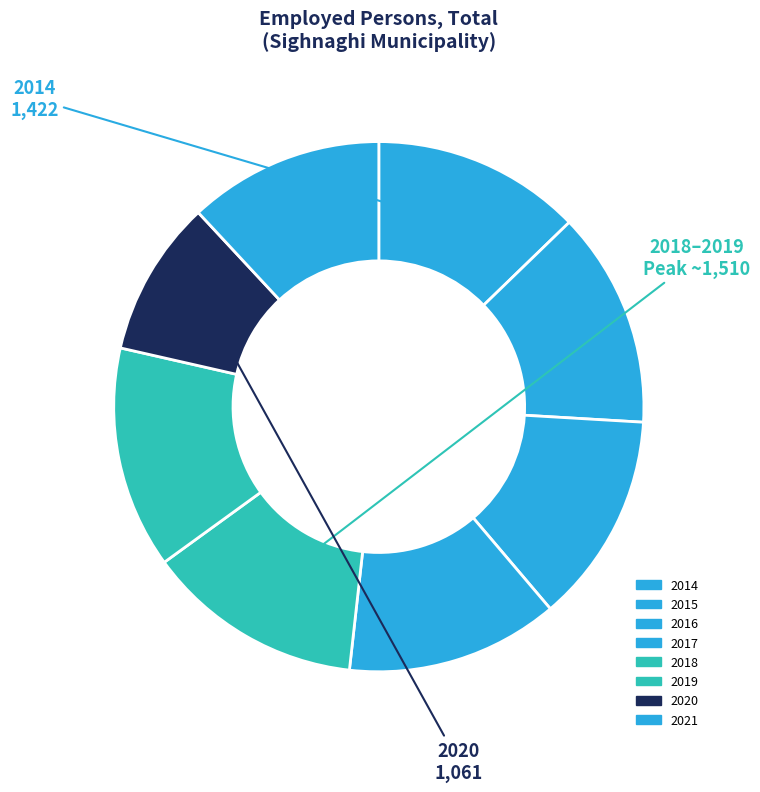

Count the number of slices in the pie.

8